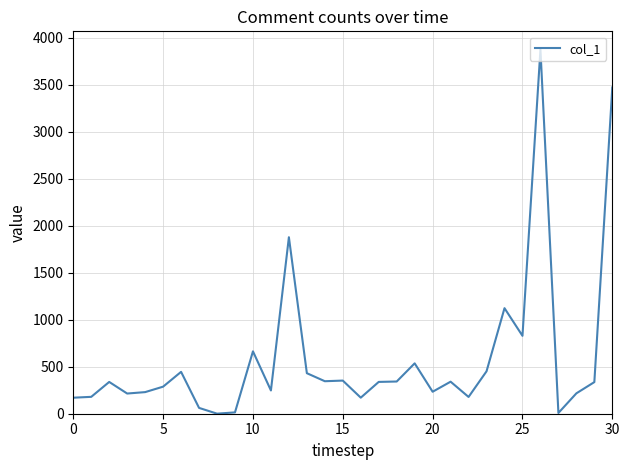

What is the difference between the maximum and minimum values?

3871.7